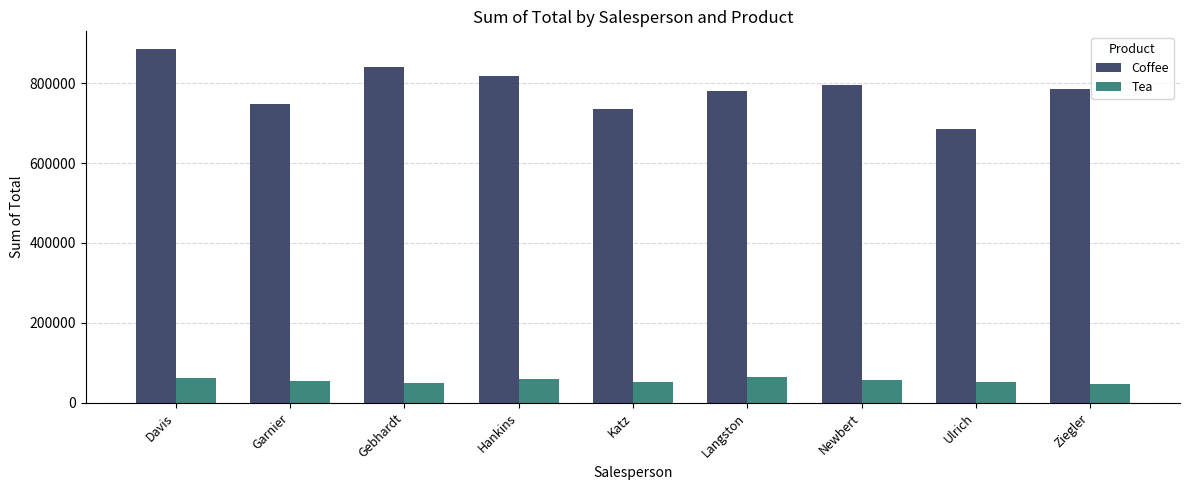

Is it true that Tea equals 58960 at Hankins?

True